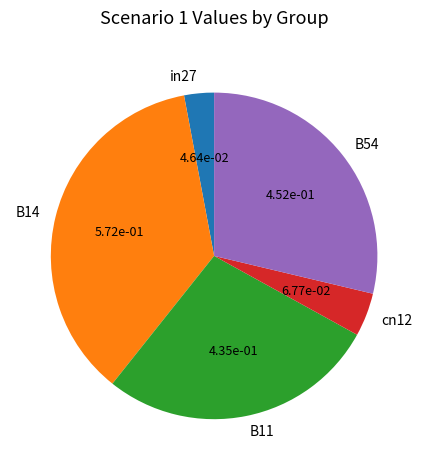

Which has a higher value, cn12 or B11?

B11